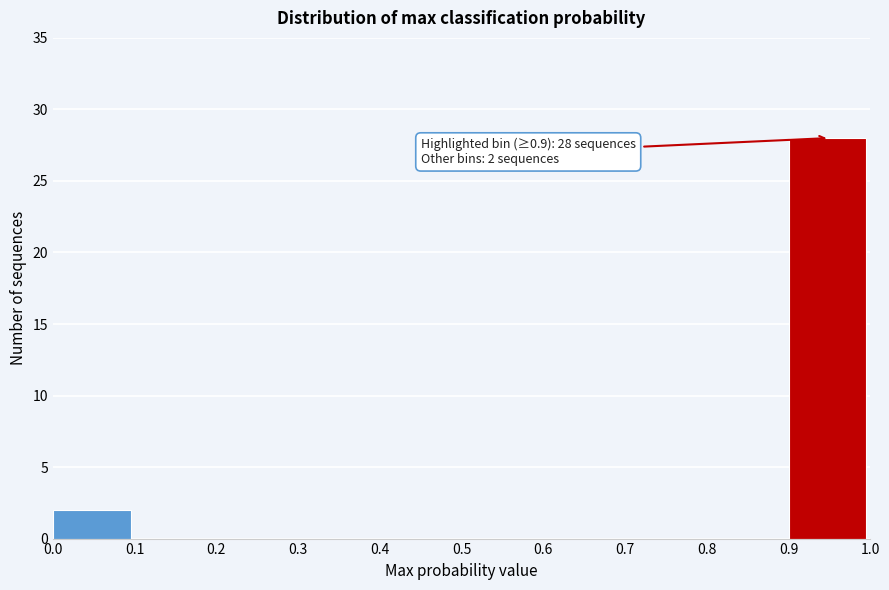

Over which range of the x-axis is the bar tallest?

0.9 to 1.0